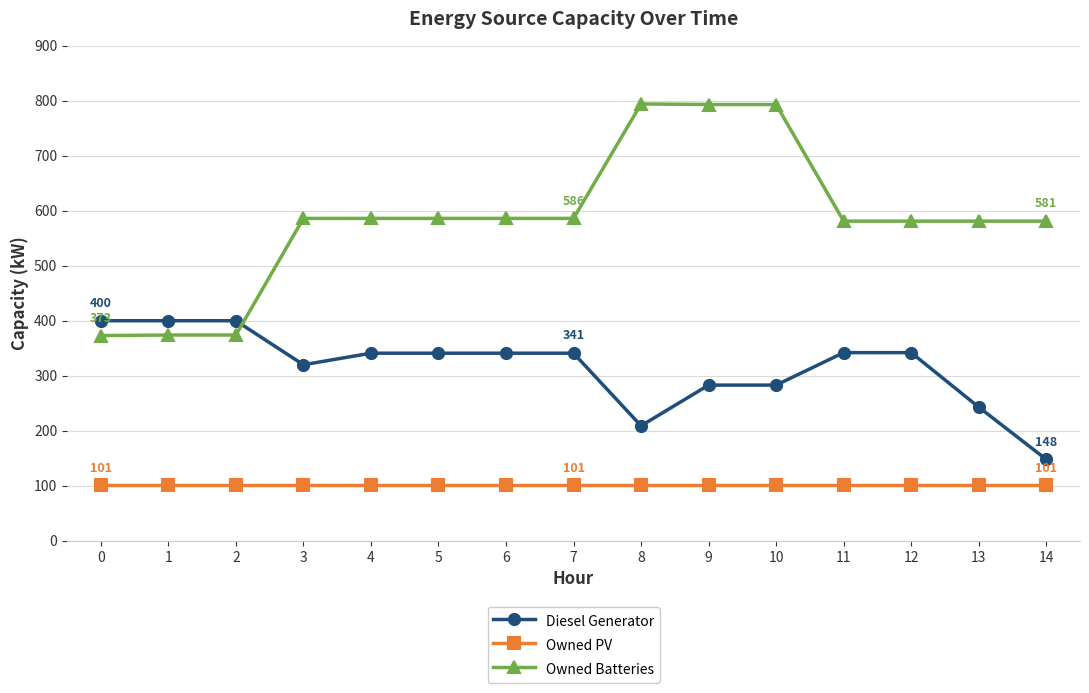

After their last crossing, which series has the higher values: Owned Batteries or Diesel Generator?

Owned Batteries